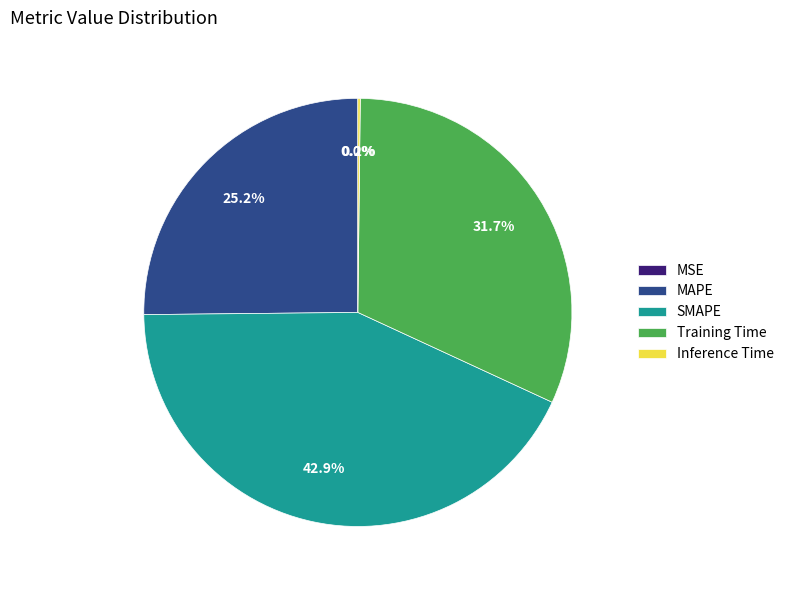

Approximately how many times larger is the value at SMAPE compared to Training Time?

1.4